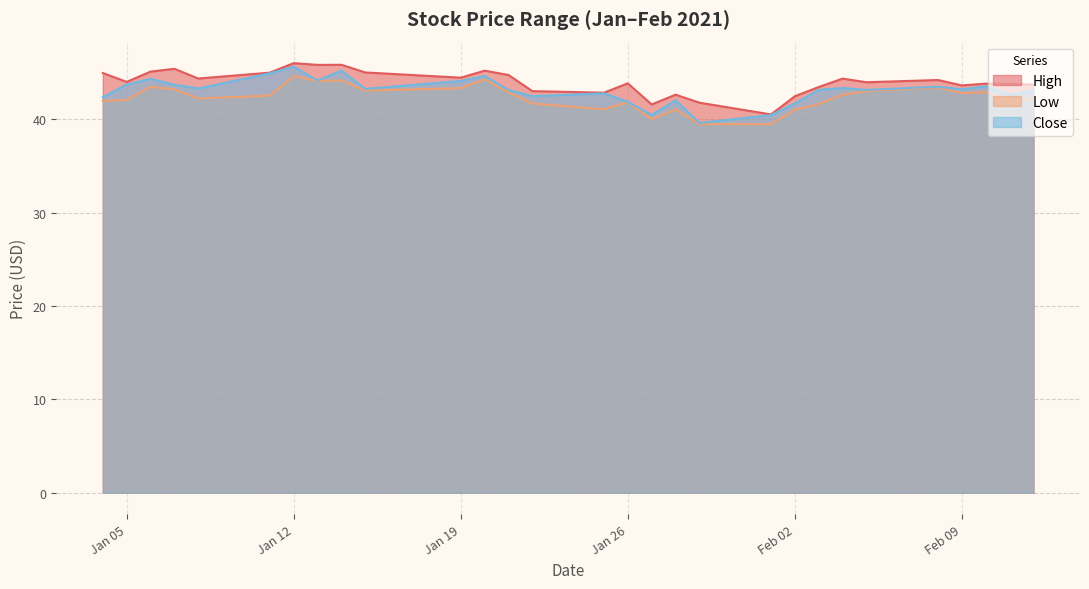

What is the maximum value for Close?

45.7